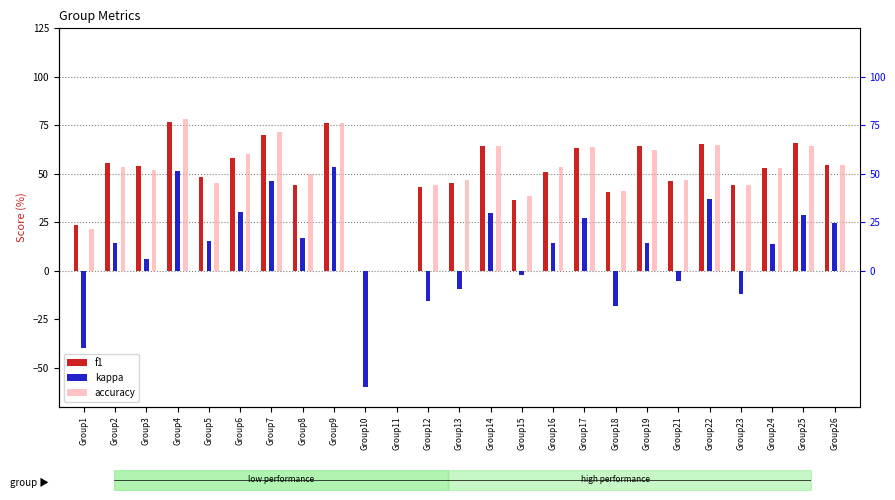

What is the difference between the second highest and minimum values in the accuracy series?

76.2